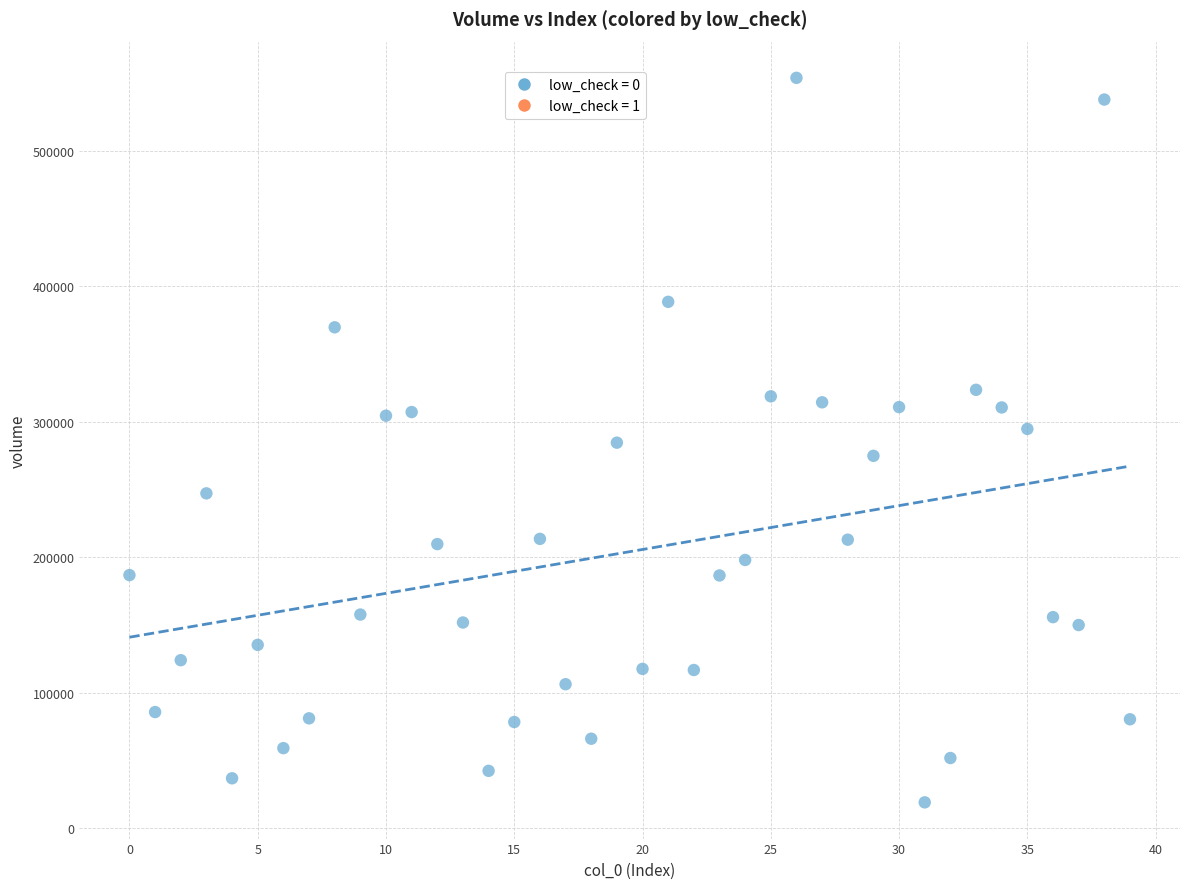

What is the range of Y values (max minus min)?

534666.3